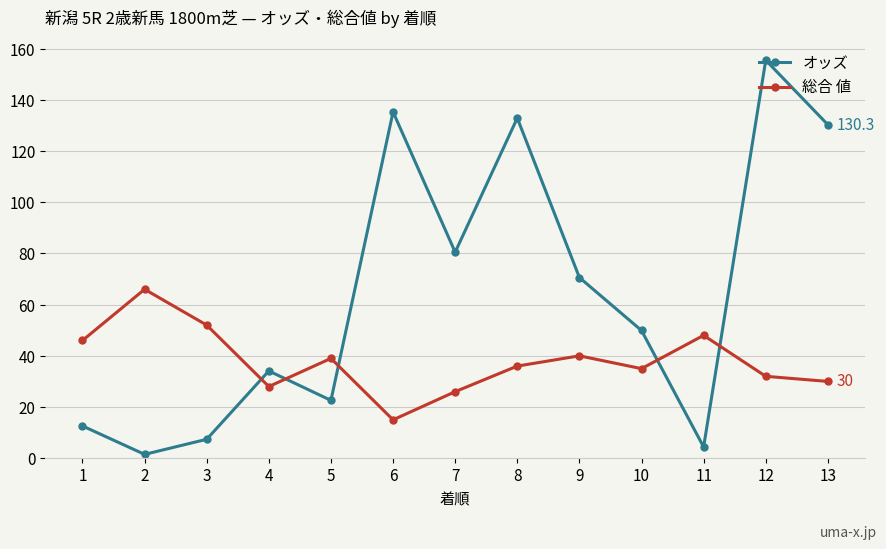

Where is the first local maximum for オッズ?

4